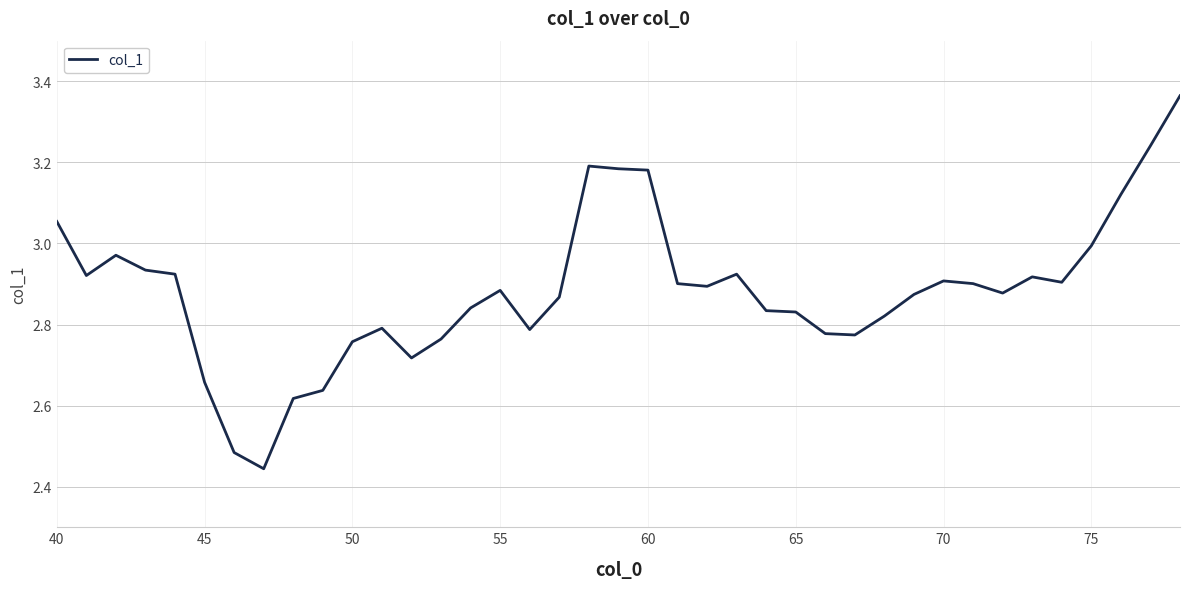

What is the difference between the maximum and minimum values?

0.9